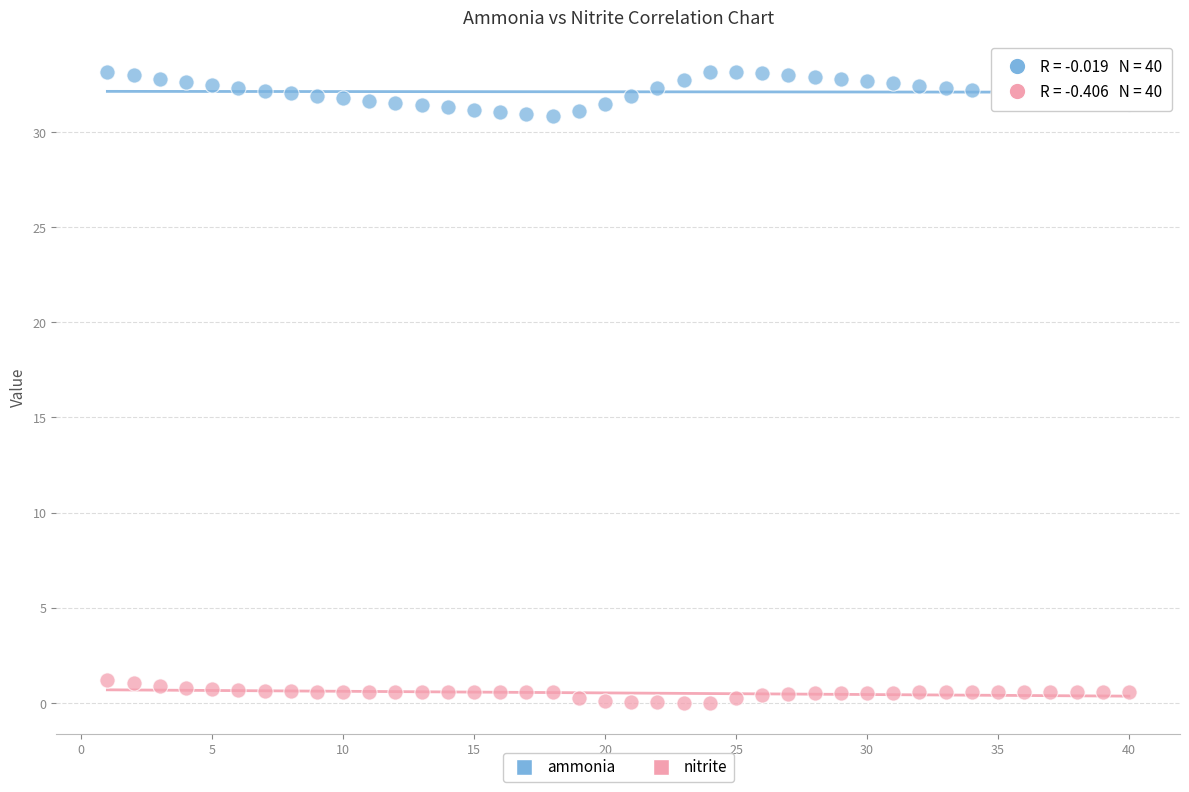

What are all the series names shown in the legend?

ammonia, nitrite